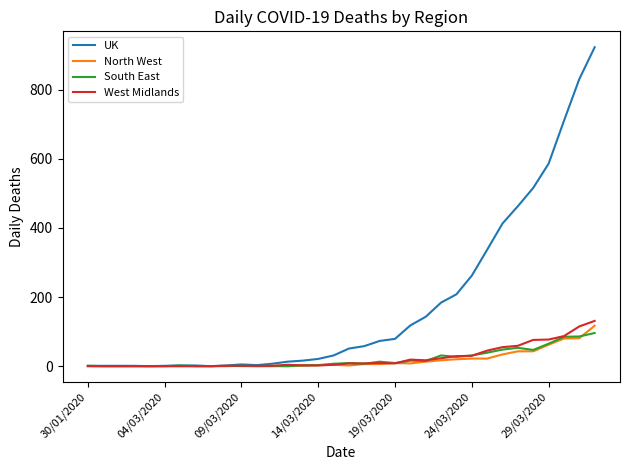

What is the highest value of the West Midlands series?

131